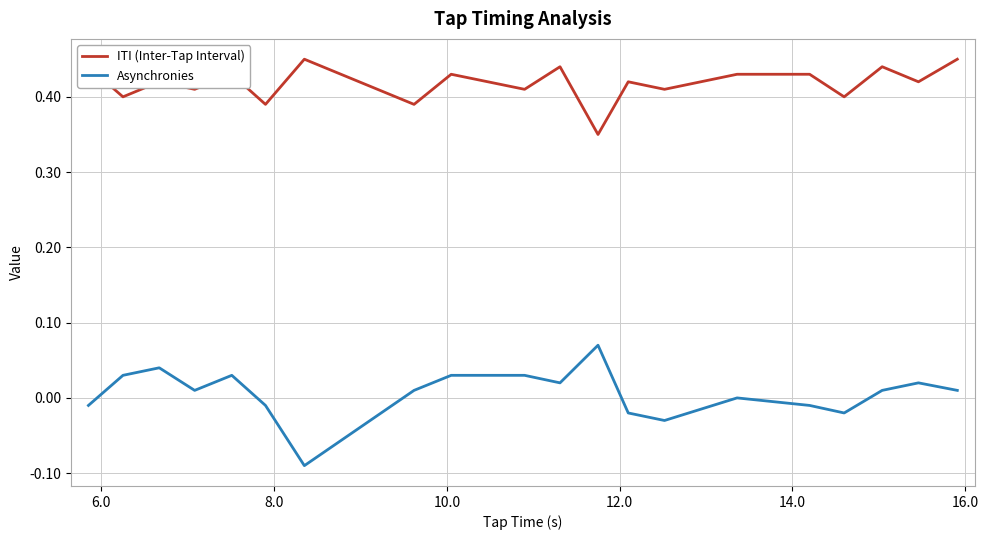

True or false: ITI (Inter-Tap Interval) and Asynchronies intersect in this chart.

False